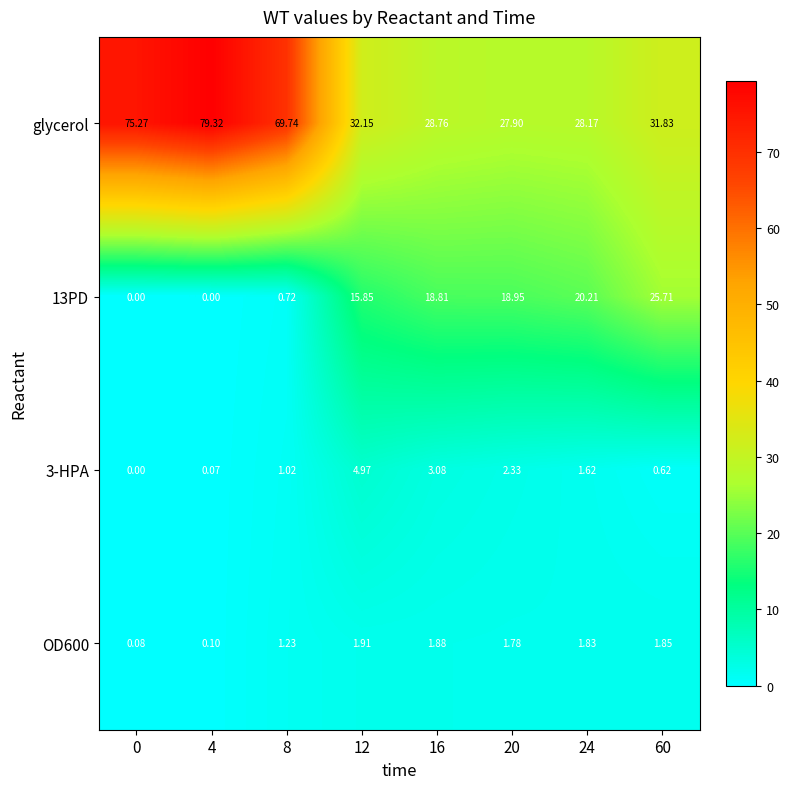

Is the value of glycerol at 24 greater than the value of 3-HPA at 0?

Yes